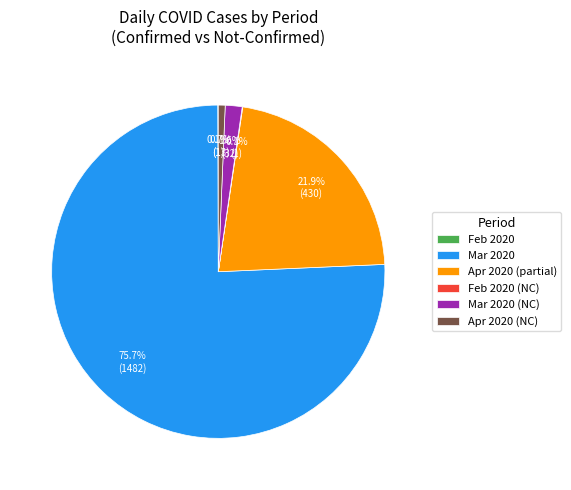

Combined, what portion of the pie is Apr 2020 (NC) and Mar 2020 (NC)?

2.3%